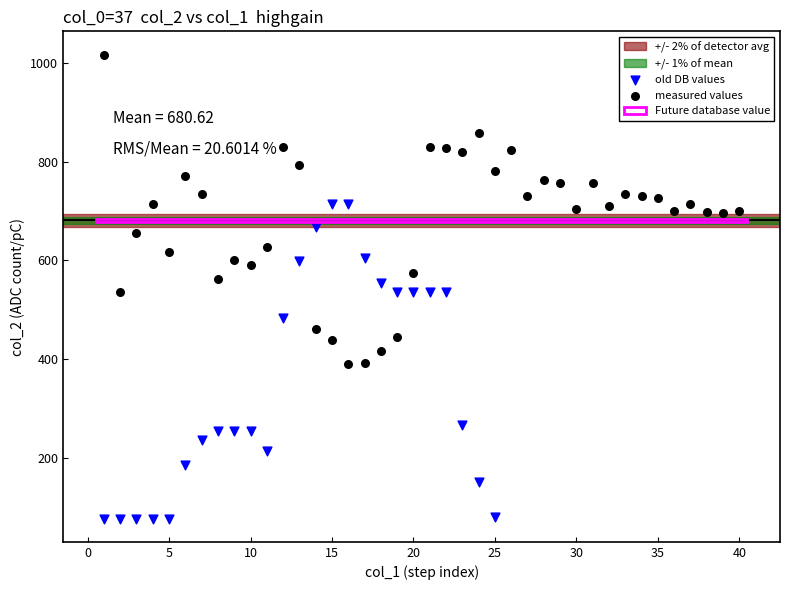

Which series reaches the minimum Y coordinate?

old DB values